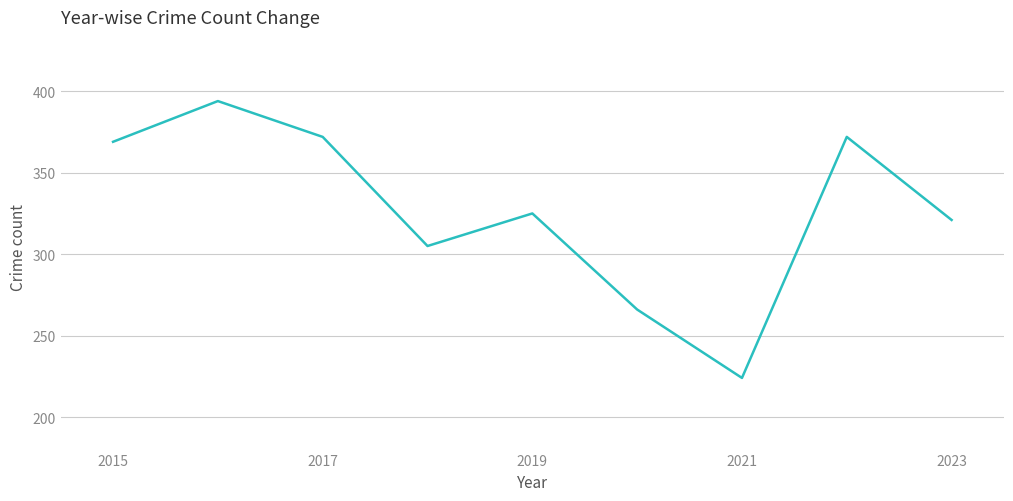

What is the difference between the maximum and minimum values?

170